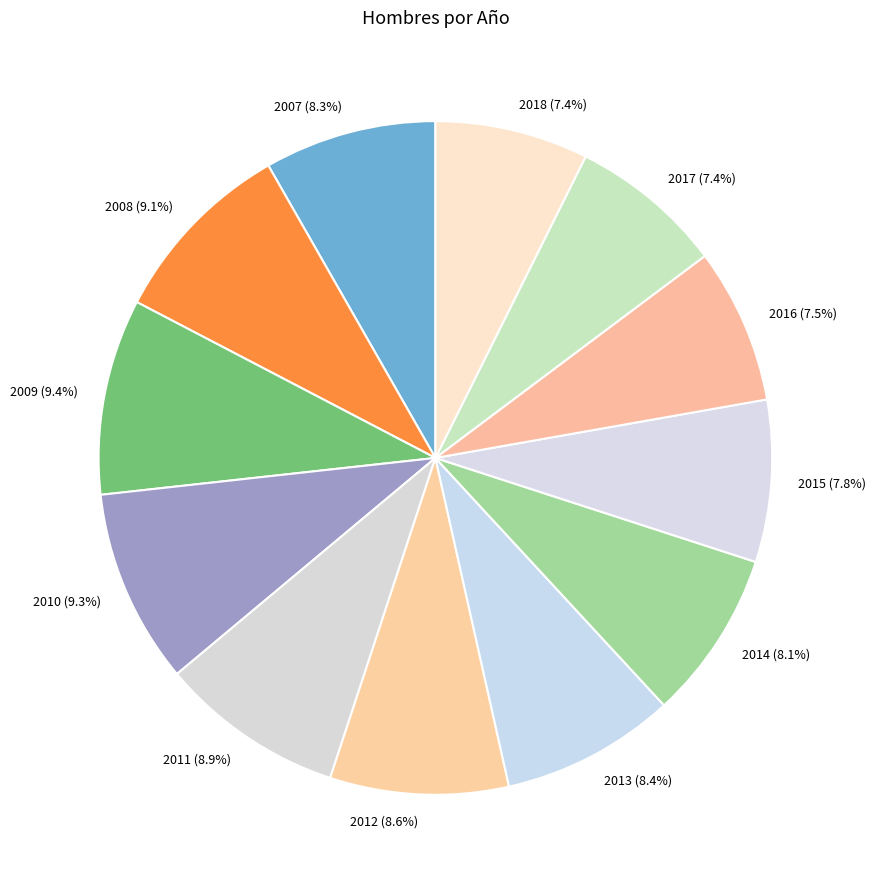

Does any single category account for the majority?

No